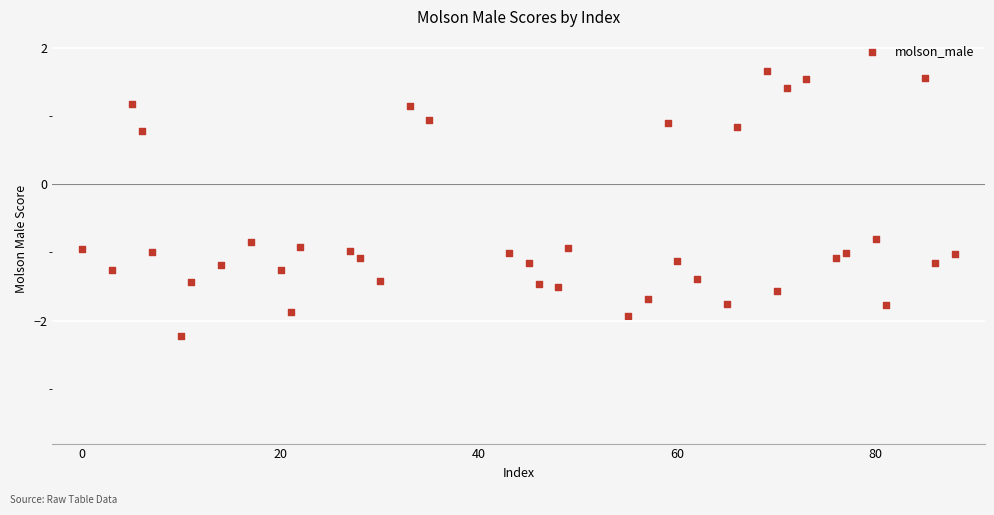

What is the range of Y values (max minus min)?

3.9